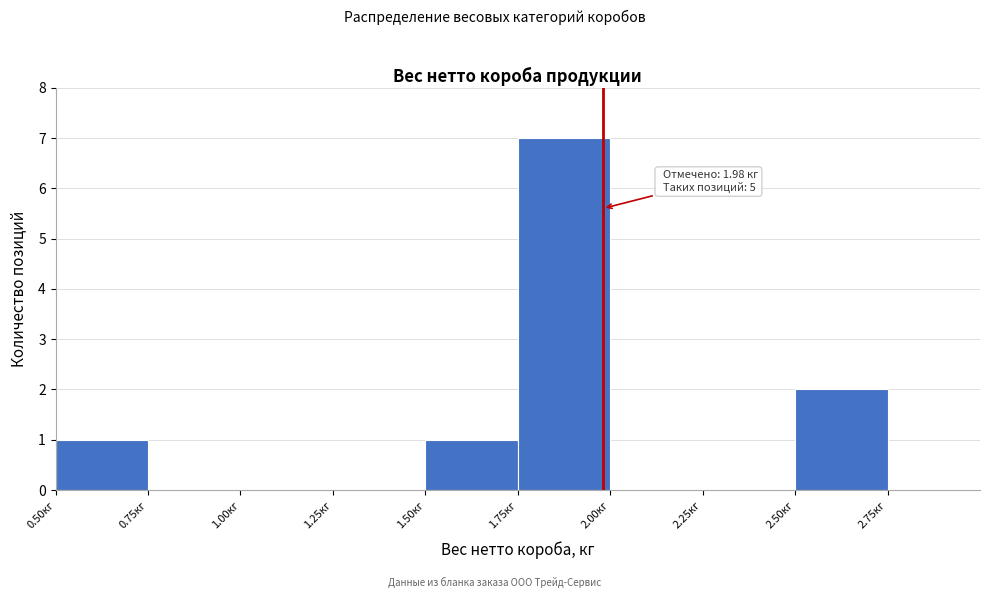

Over which range of the x-axis is the bar tallest?

1.75 to 2.00